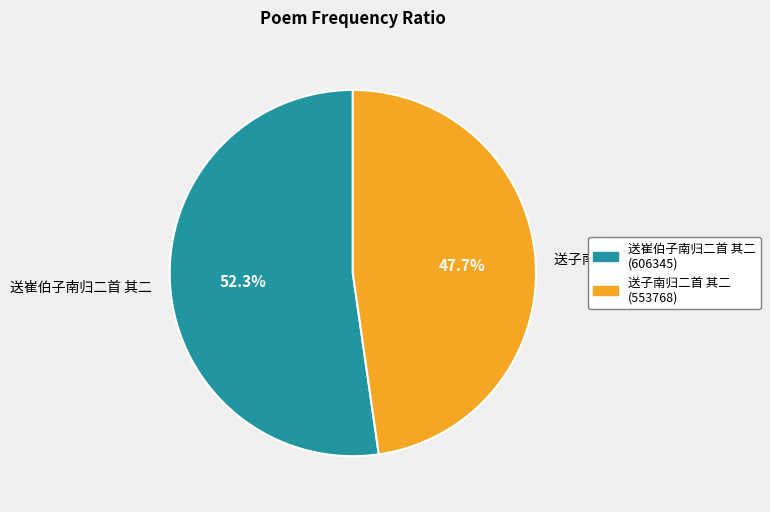

The 送子南归二首 其二 slice represents 48% of the pie. True or false?

True